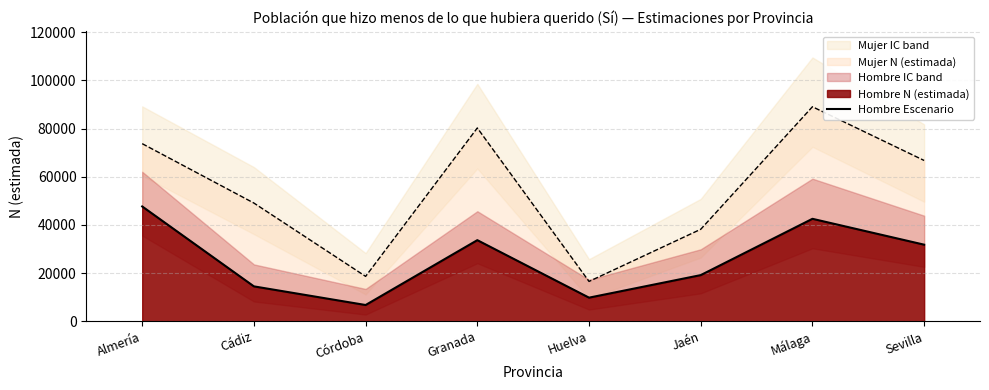

Does the chart have visible grid lines?

Yes